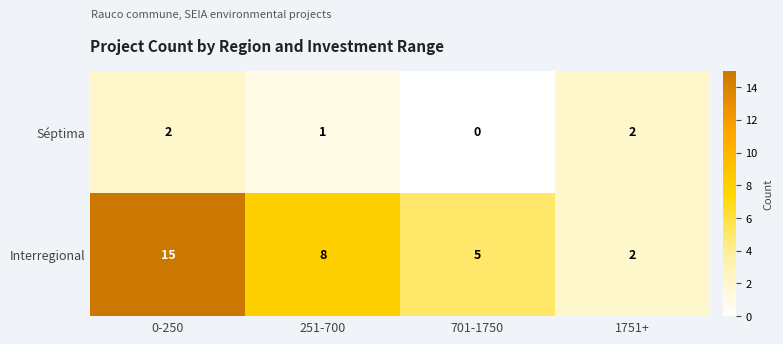

Rank the series at 701-1750 from lowest to highest value.

Séptima, Interregional